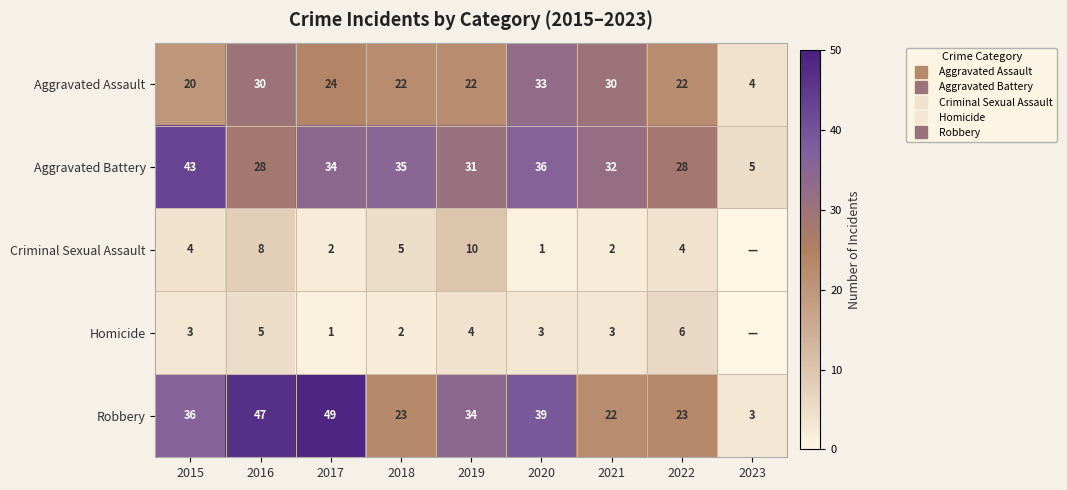

Which series has the largest range (max minus min)?

Robbery